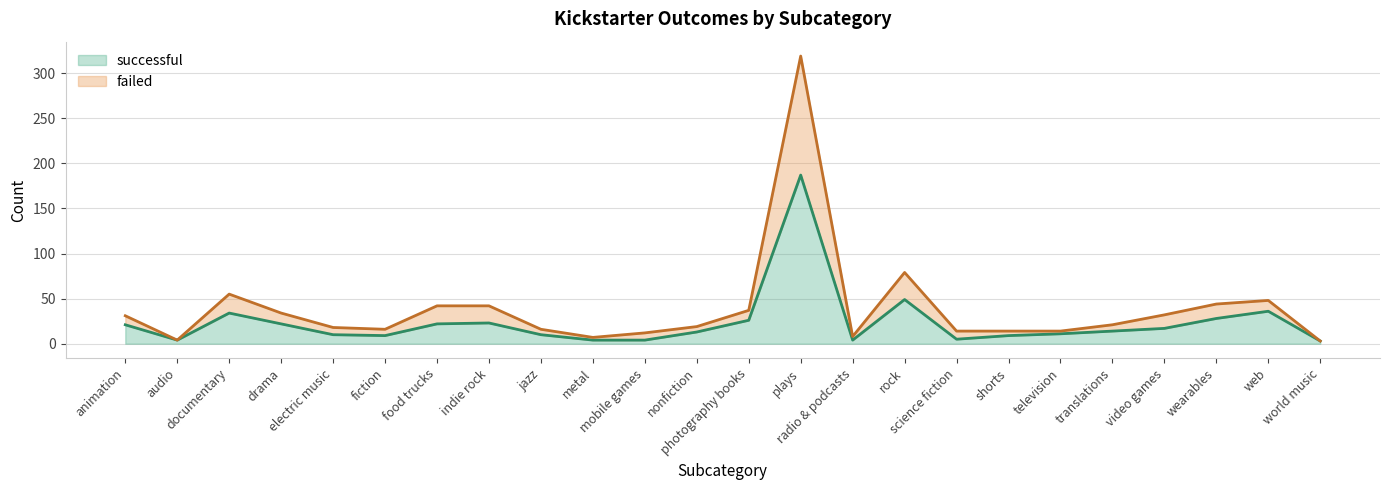

What is the label of the 22nd point from the right?

documentary